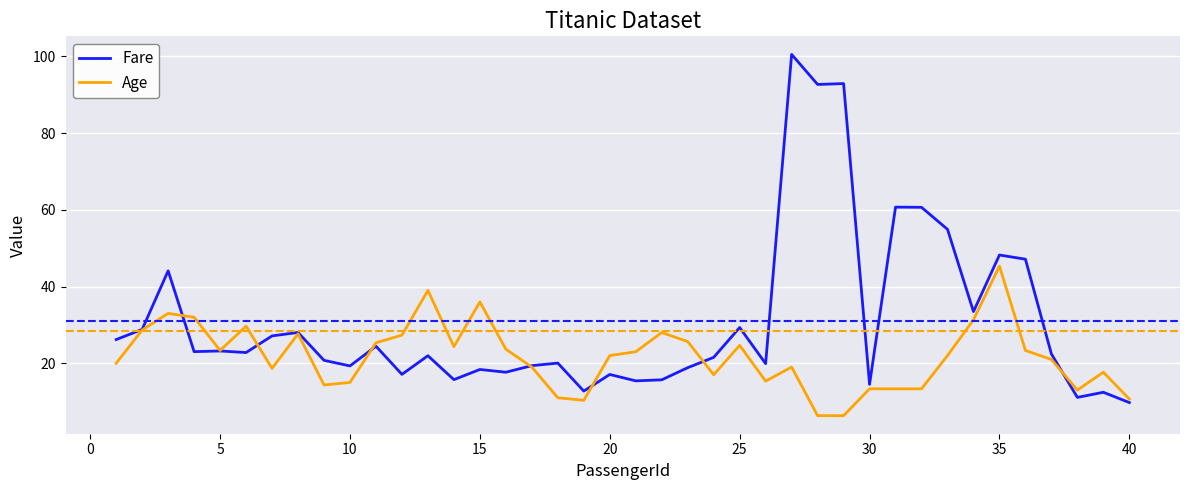

List the series in order of their overall mean, lowest first.

Age, Fare